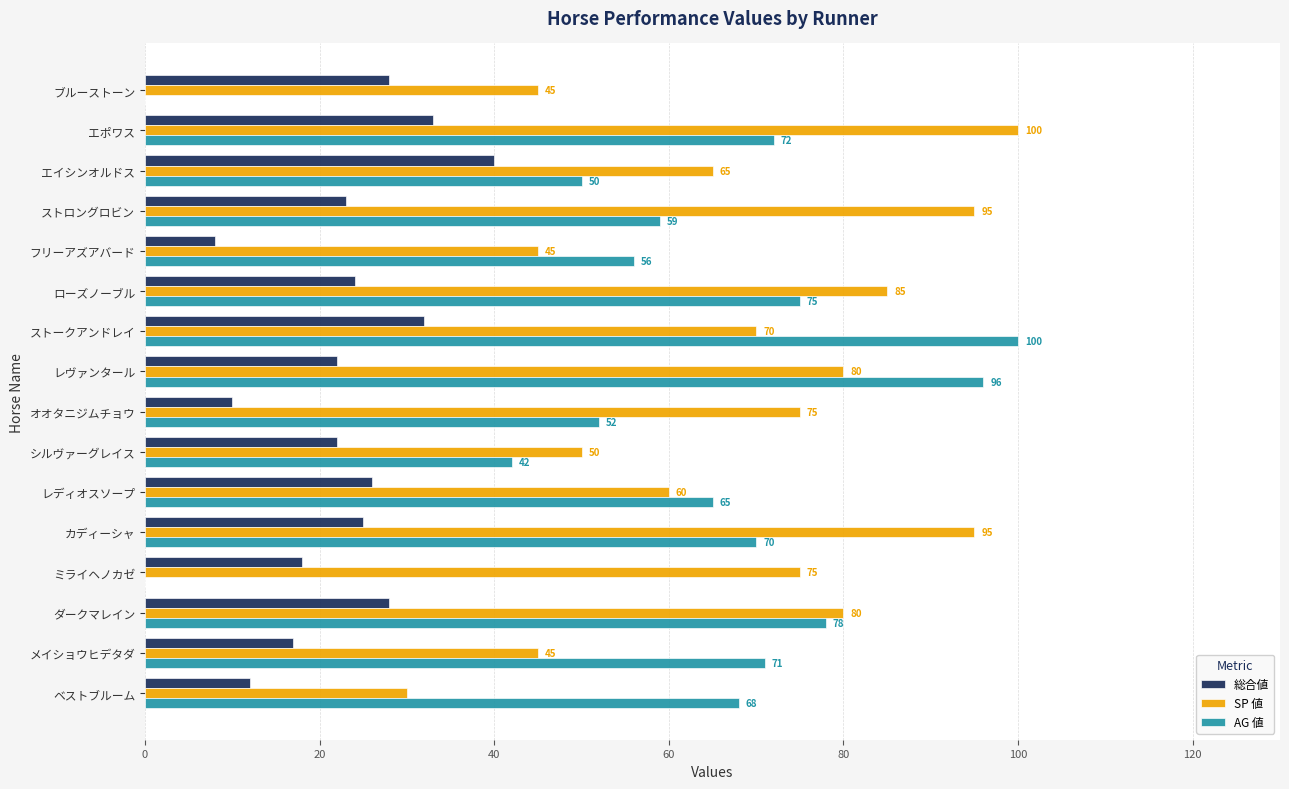

Count the number of data series in this chart.

3